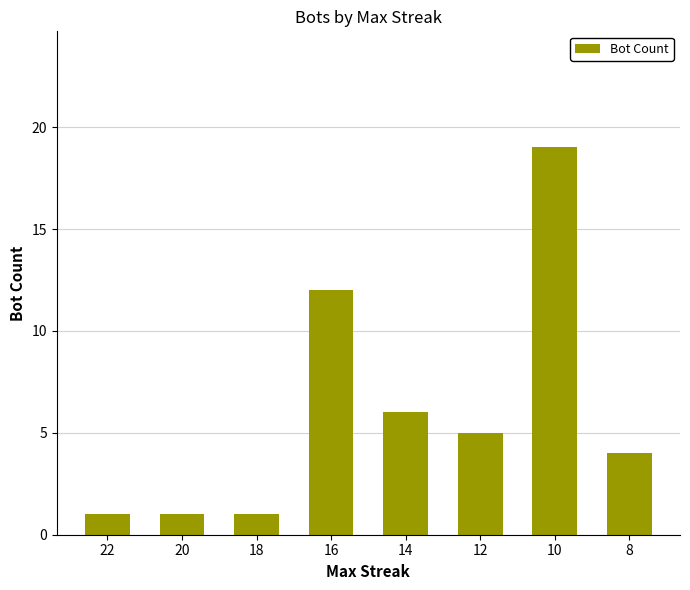

The chart shows a value of 1 at 22. True or false?

True